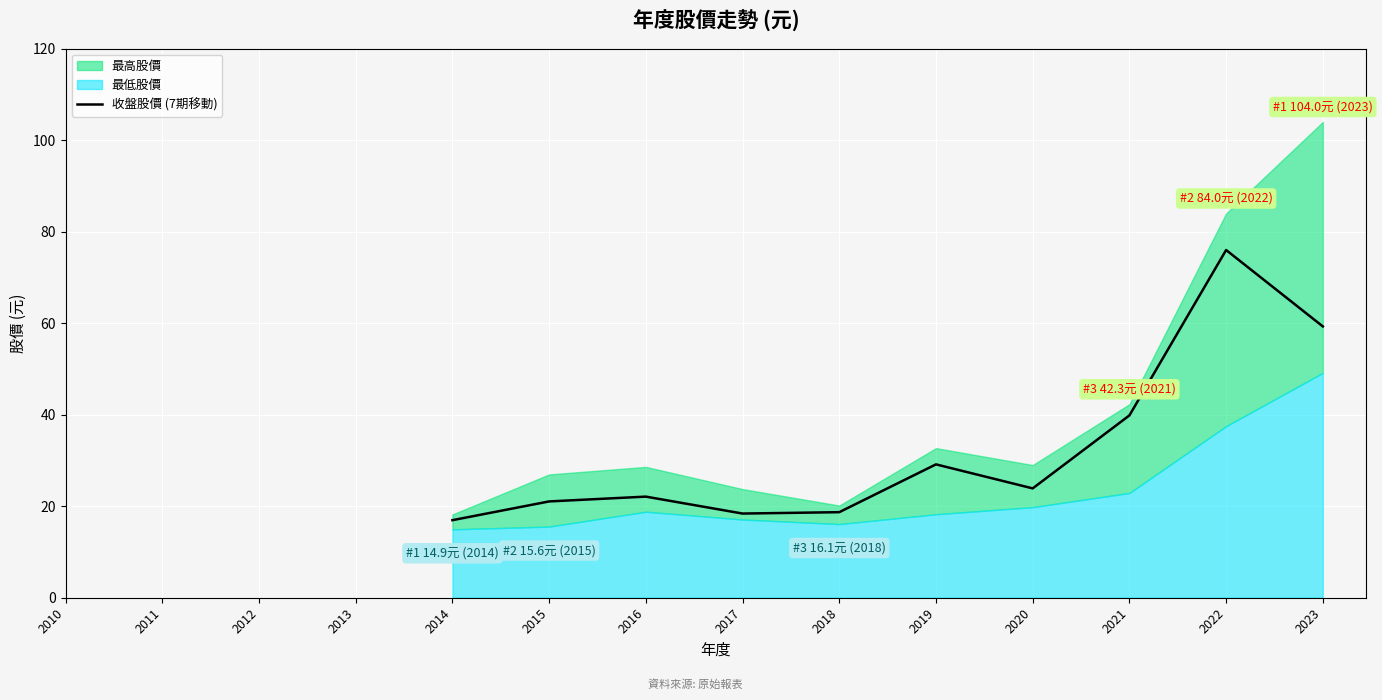

What is the difference between the maximum and minimum values?

59.0